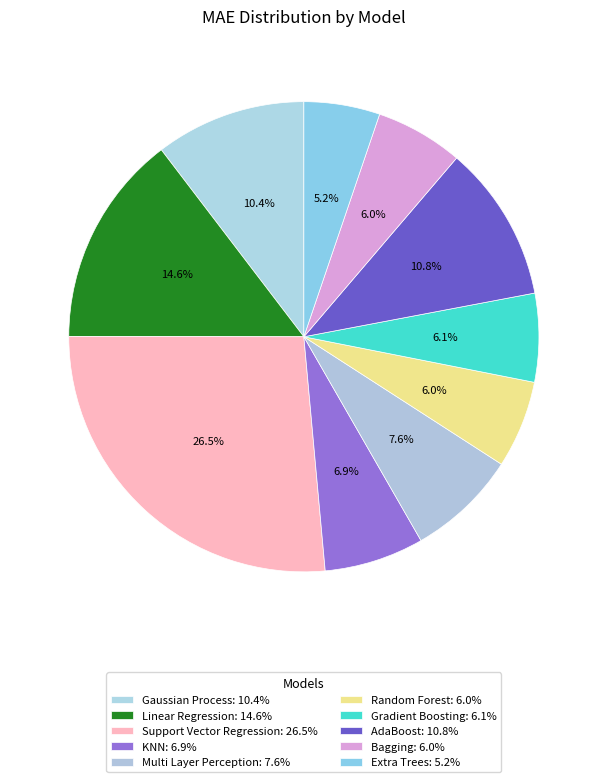

Count the number of slices in the pie.

10